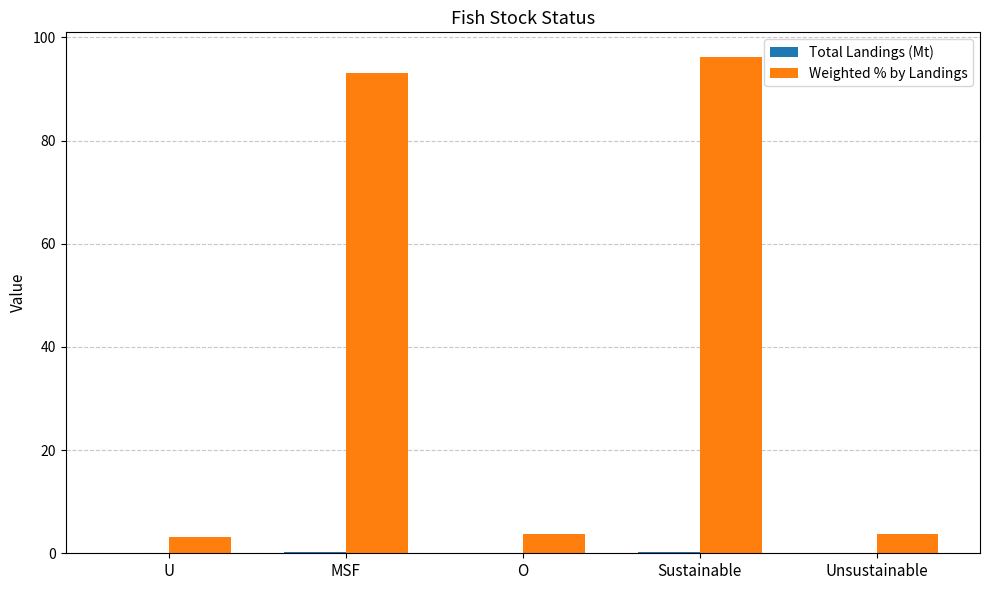

Between MSF and Unsustainable, which series saw the biggest shift?

Weighted % by Landings